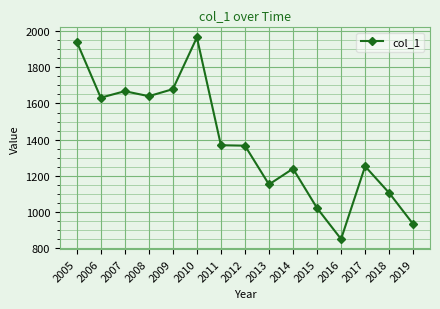

Which category has the lowest value across all series?

2016